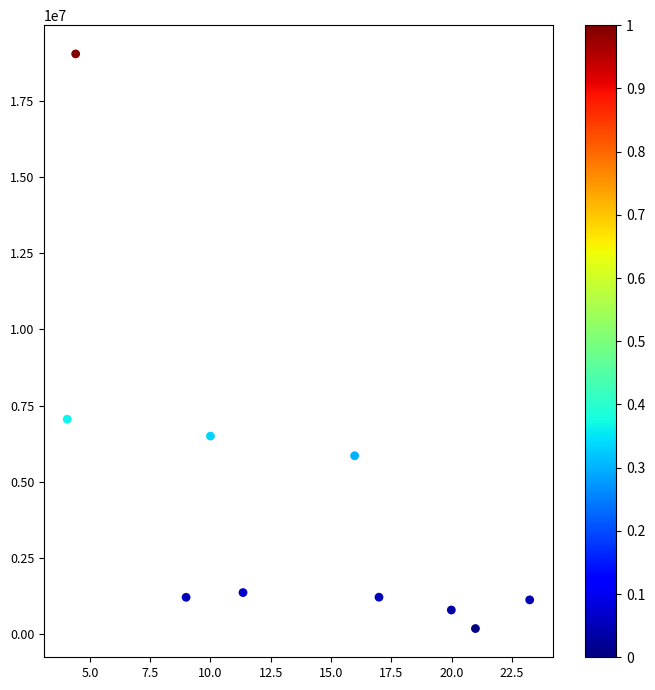

What Y value in the scatter plot is closest to 9614449?

7052872